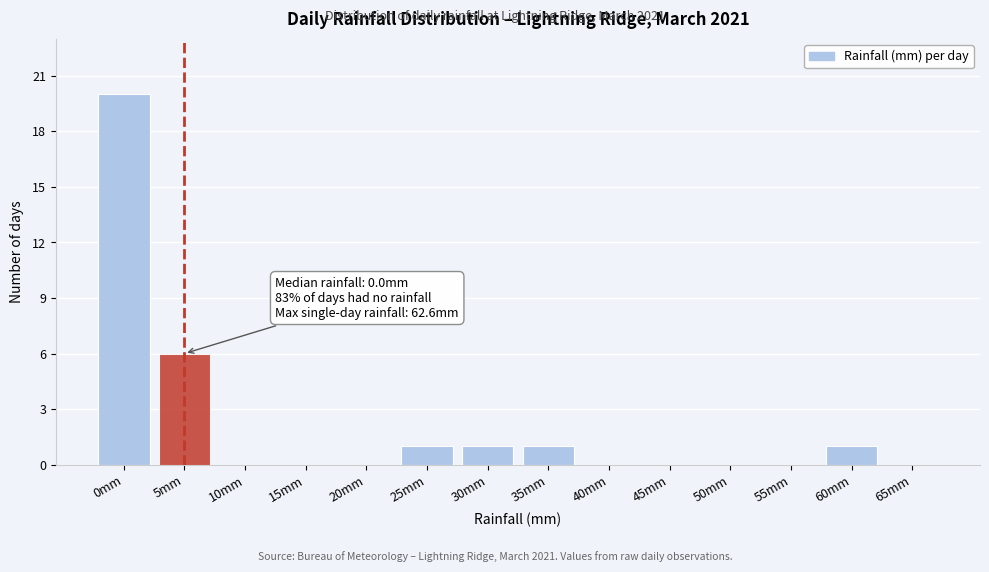

Reading left to right, what are all the values shown in this chart?

0mm=20	5mm=6	10mm=0	15mm=0	20mm=0	25mm=1	30mm=1	35mm=1	40mm=0	45mm=0	50mm=0	55mm=0	60mm=1	65mm=0